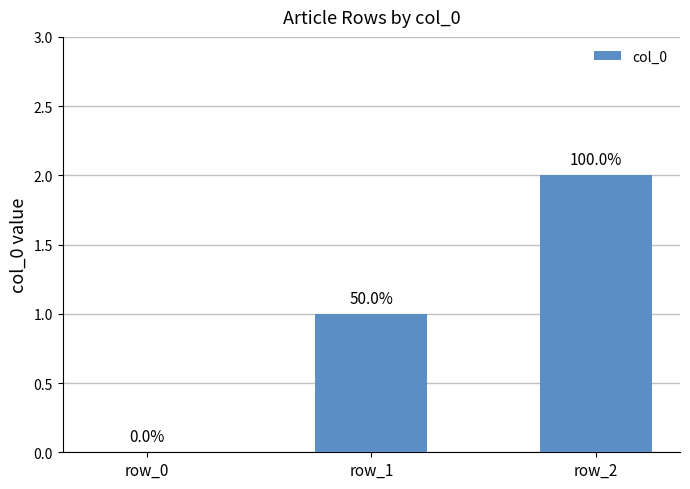

What is the approximate value at row_1?

1